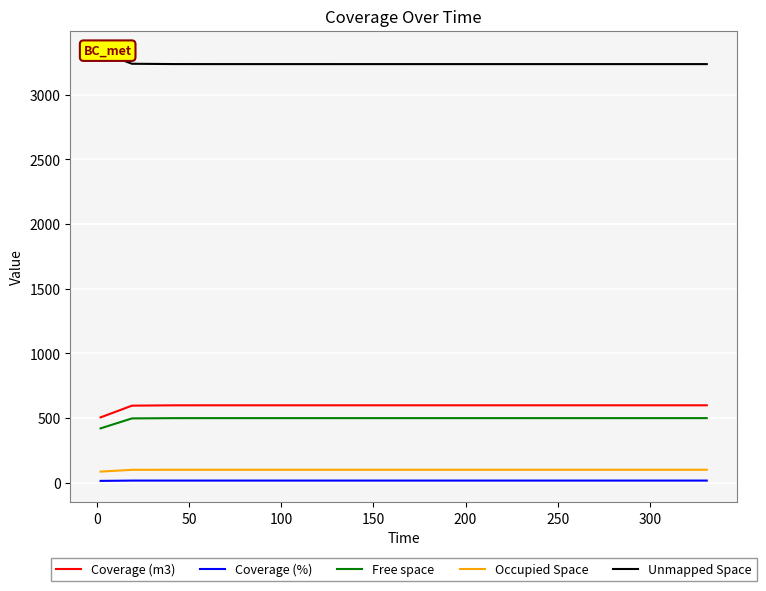

What is the smallest value displayed?

13.2